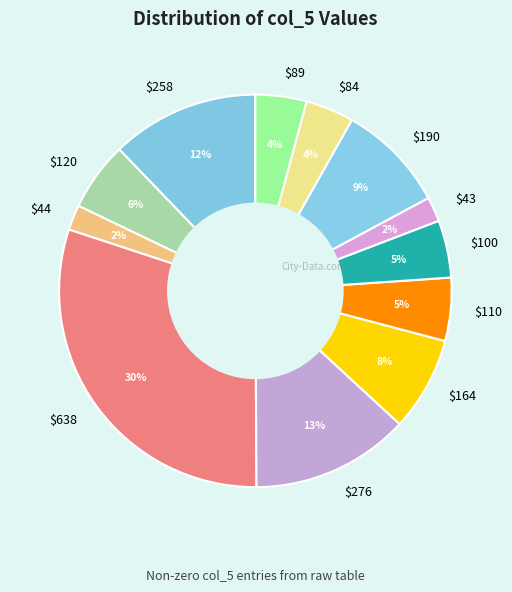

Is there a majority slice in this chart?

No